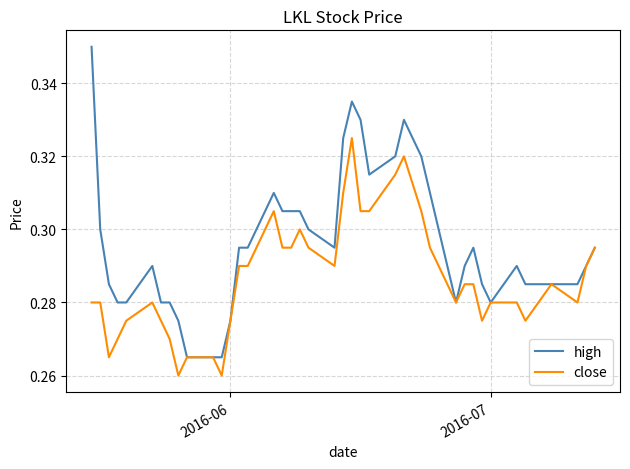

Rank the series by their average value, from highest to lowest.

high, close